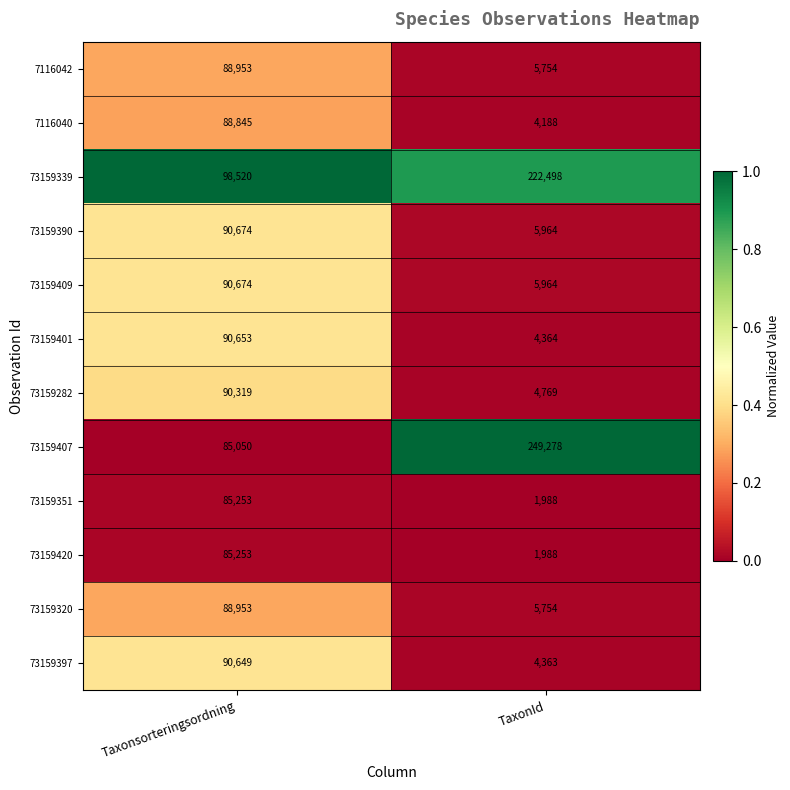

Which label corresponds to the largest value in the chart?

TaxonId